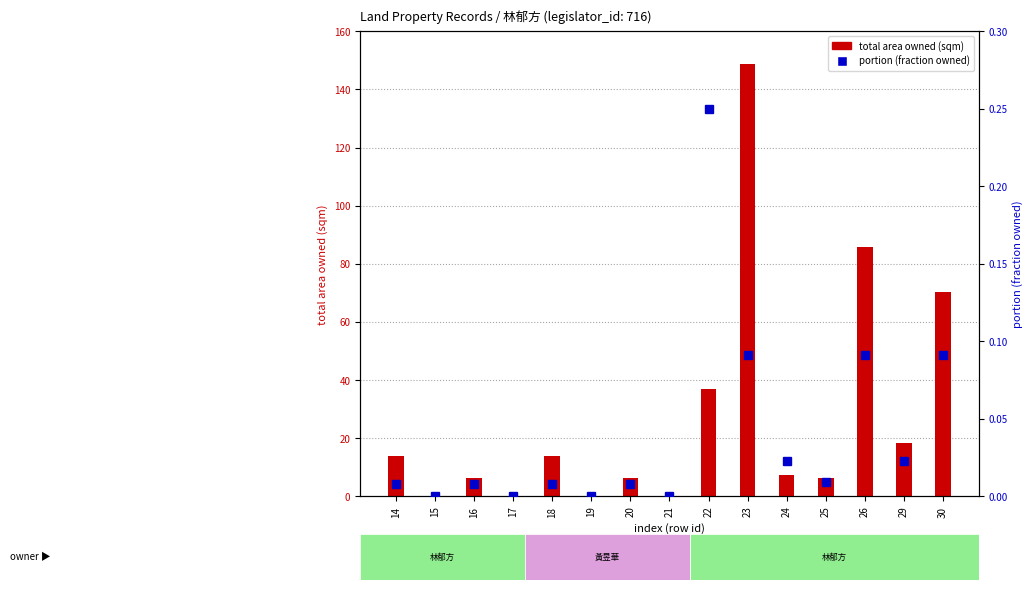

What is the difference between the maximum and minimum values in the portion series?

0.2